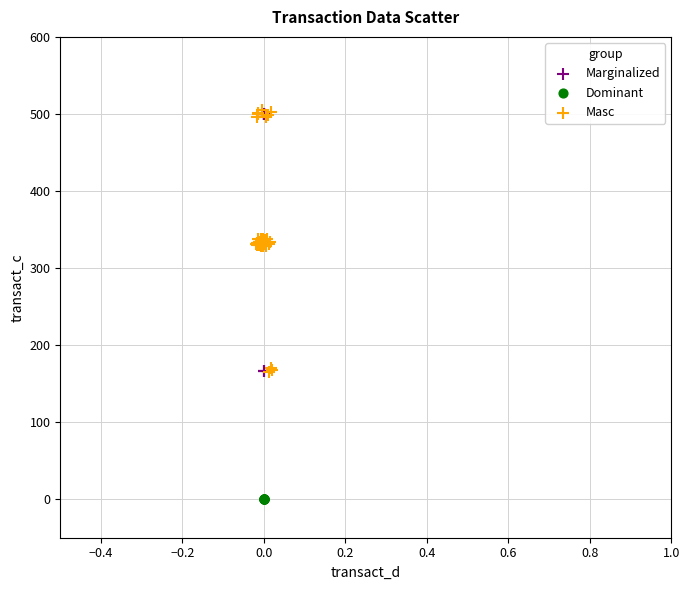

Which series reaches the minimum Y coordinate?

Dominant